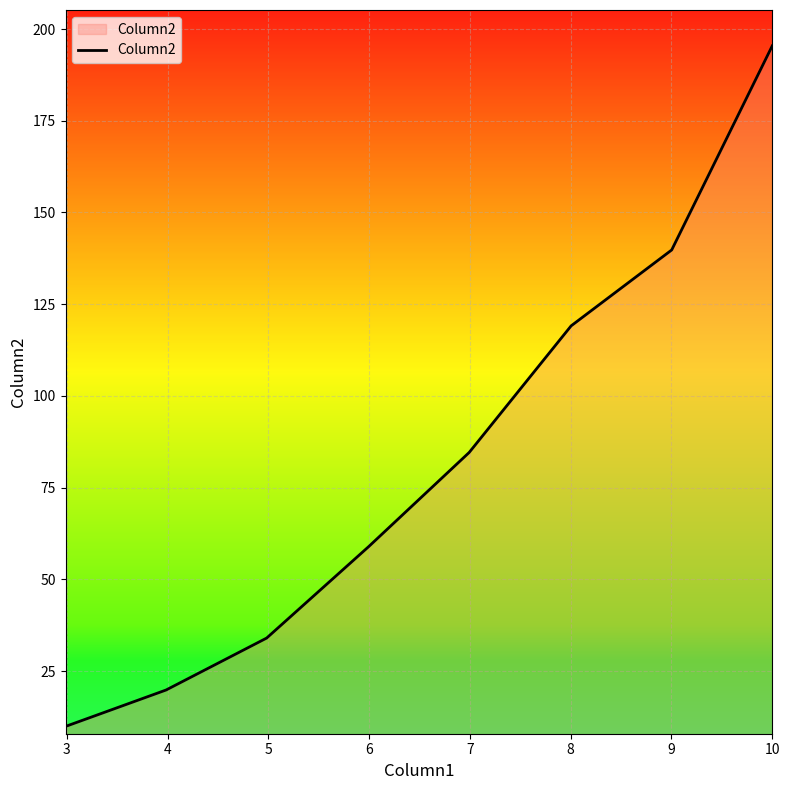

What is the average value?

82.7